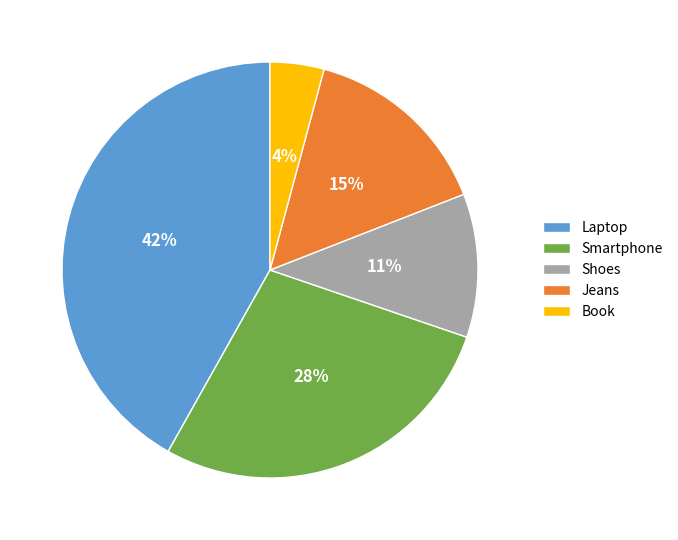

To the nearest percent, what is the difference between the Book and Laptop slice percentages?

38%